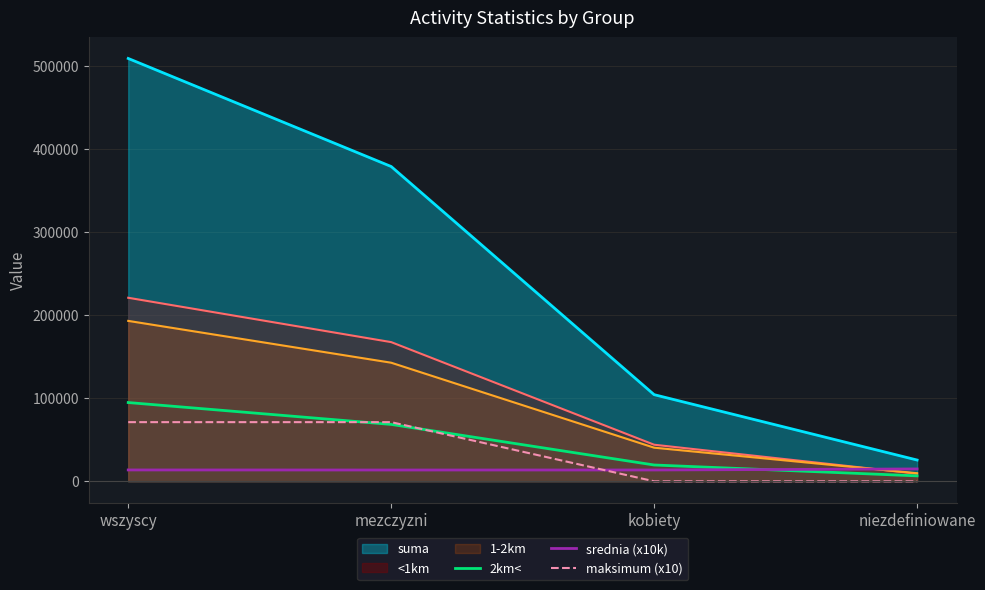

Where is 2km< nearest to the value 50795?

mezczyzni